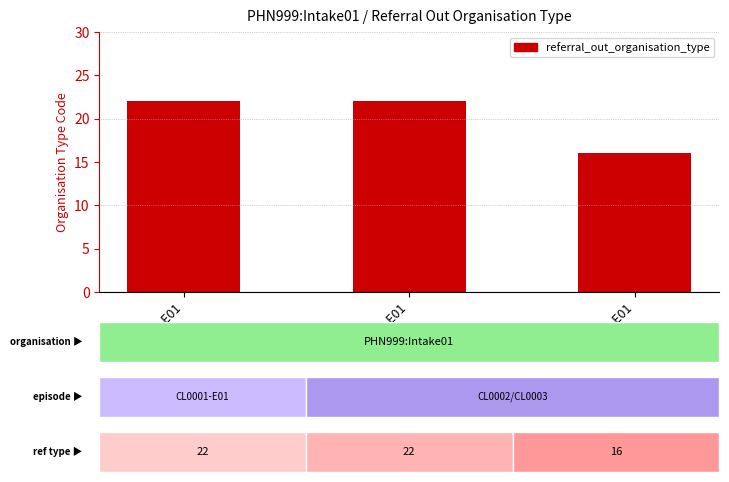

Does the chart contain any negative values?

No